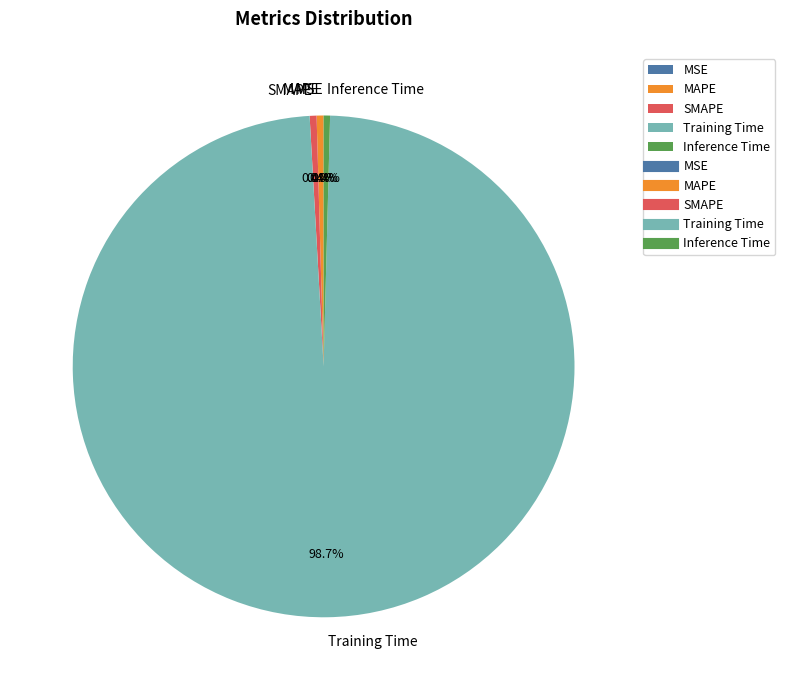

To the nearest percent, what is the average slice percentage?

20%